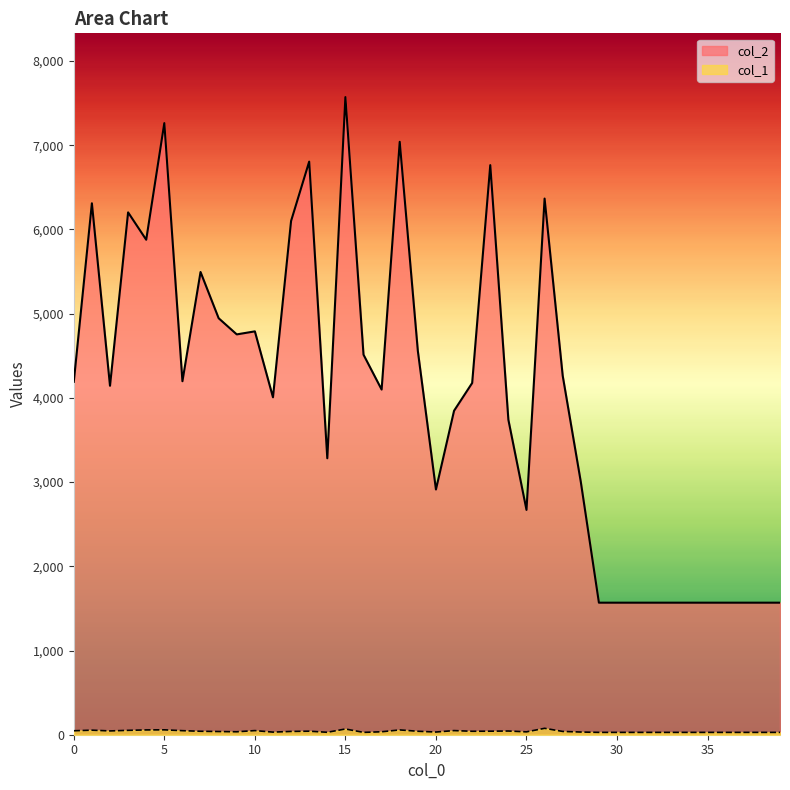

Count the number of categories in the chart.

40